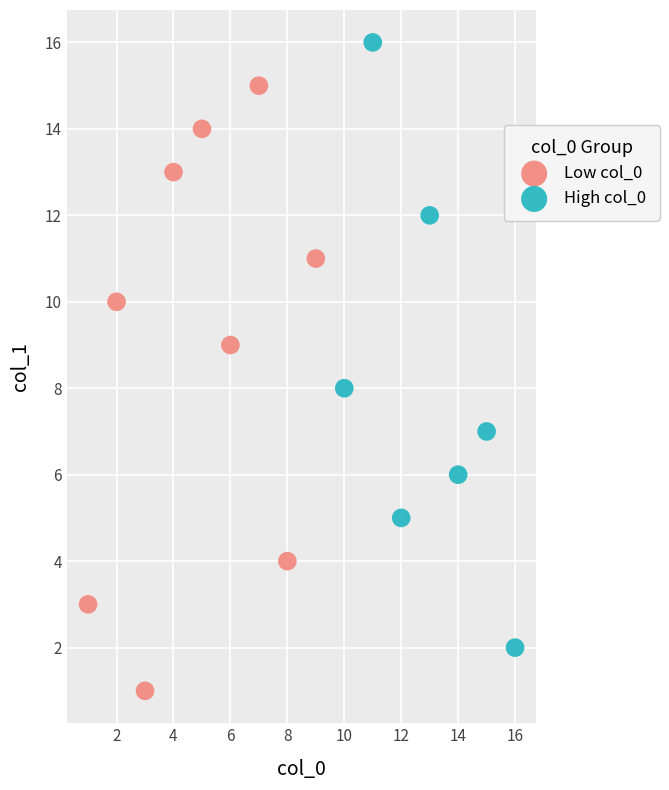

Which series contains the lowest Y value?

Low col_0